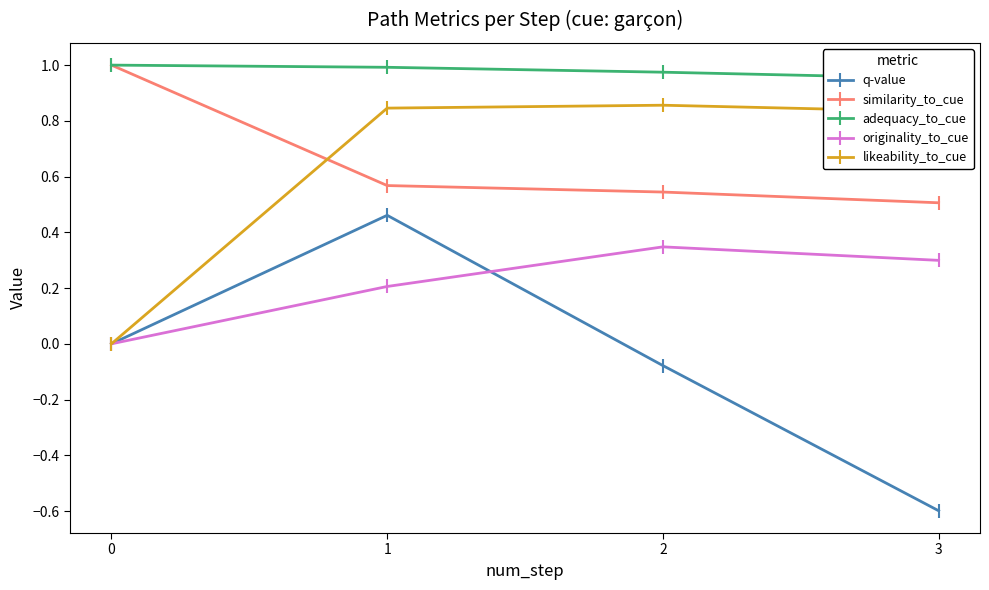

What is the total value across all series at 3?

2.0